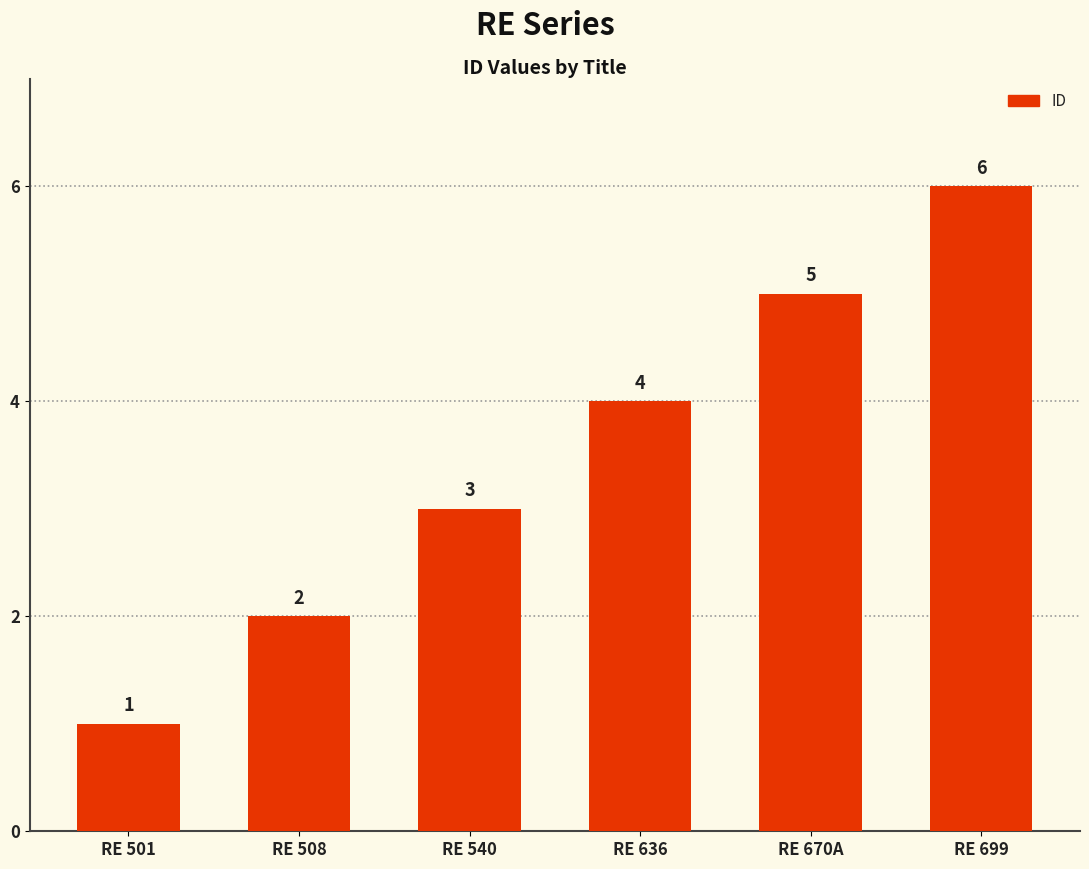

At which category does the chart reach its peak across all series?

RE 699